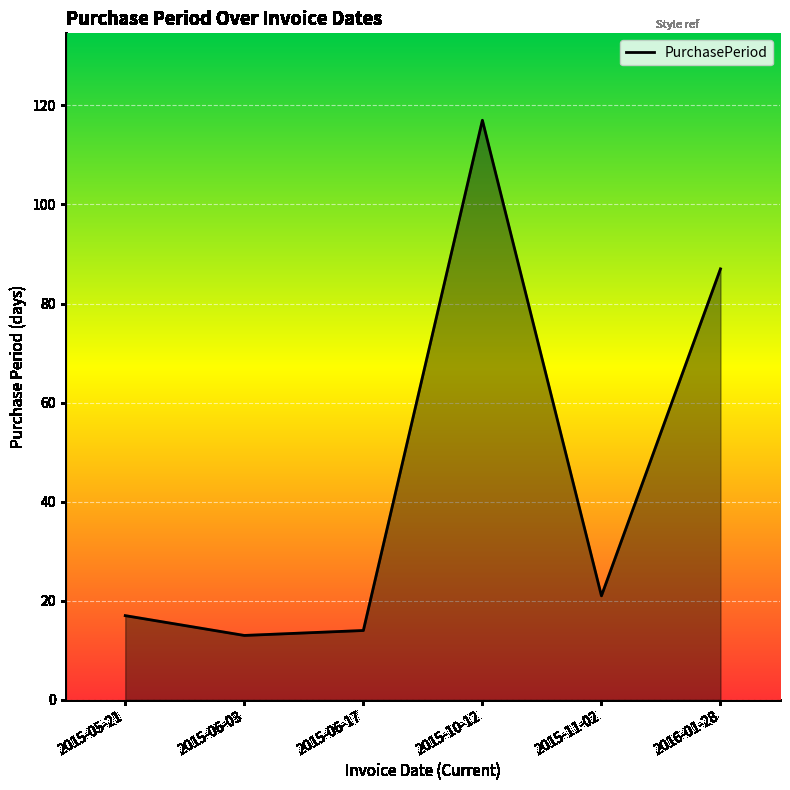

Reading left to right, list all the values displayed in this chart.

2015-05-21=17	2015-06-03=13	2015-06-17=14	2015-10-12=117	2015-11-02=21	2016-01-28=87